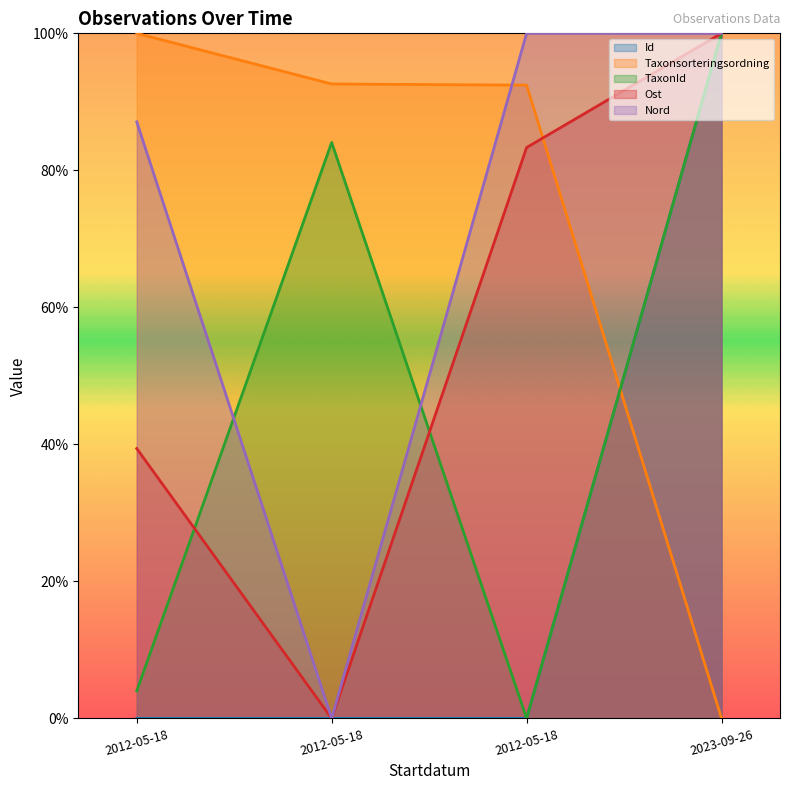

Does the chart have visible grid lines?

No